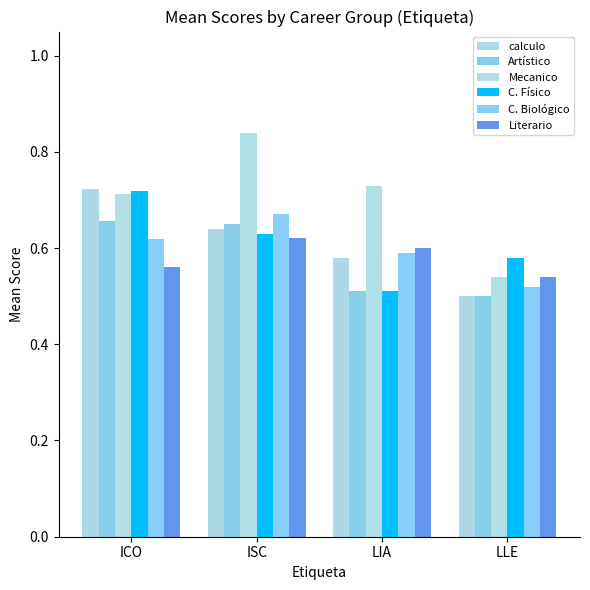

Rank the series by their maximum value, from lowest to highest.

Literario, Artístico, C. Biológico, C. Físico, calculo, Mecanico